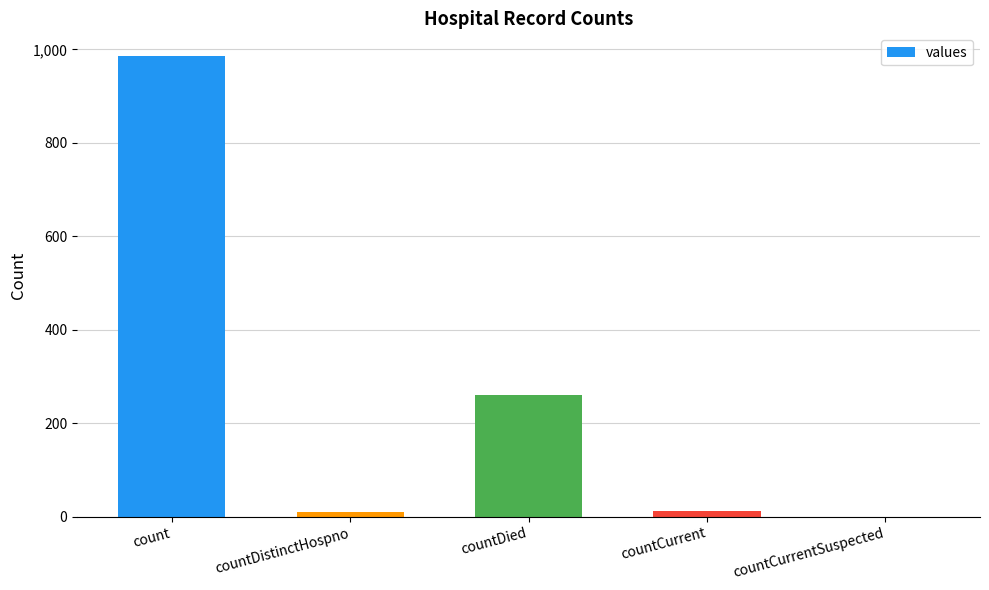

The value at countDied is 114. True or false?

False